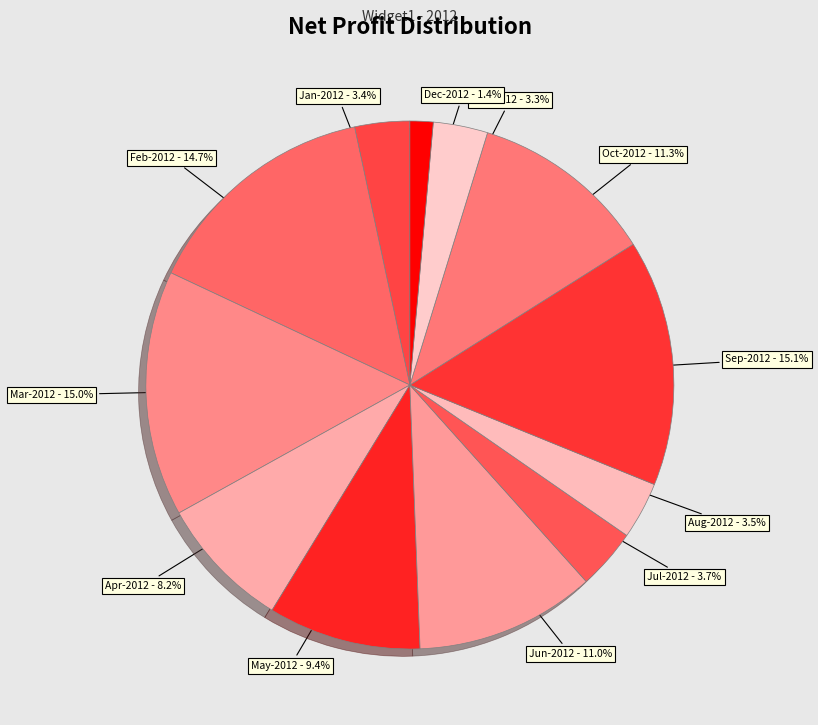

What percentage is NOT represented by Jul-2012 - 3.7%?

96.3%